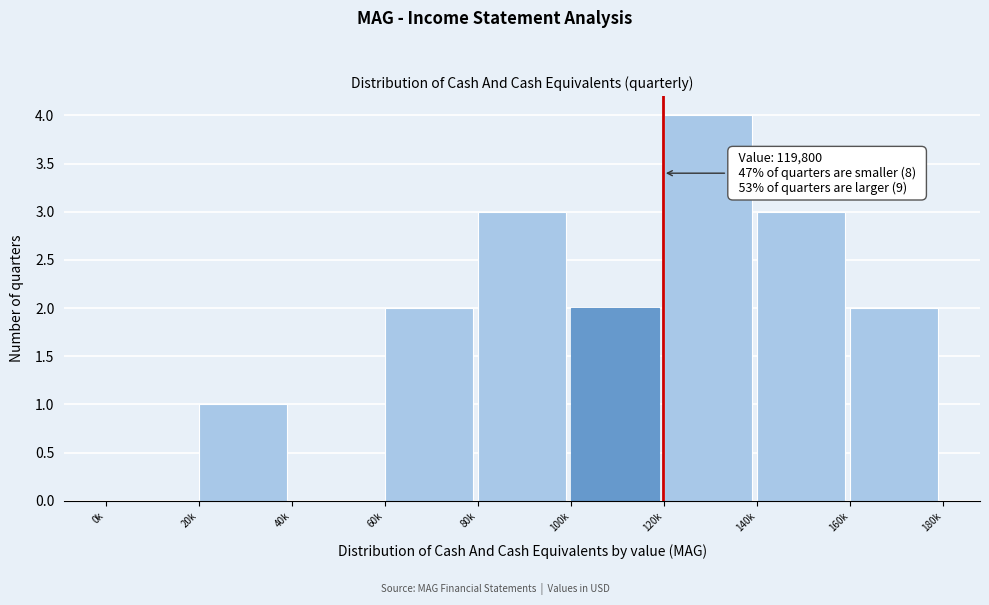

Reading left to right, extract all data points from this chart.

0k=0	20k=1	40k=0	60k=2	80k=3	100k=2	120k=4	140k=3	160k=2